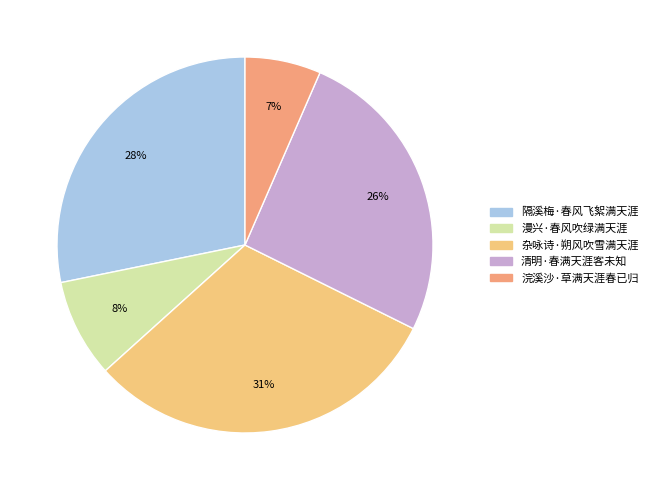

How many slices are in this pie chart?

5